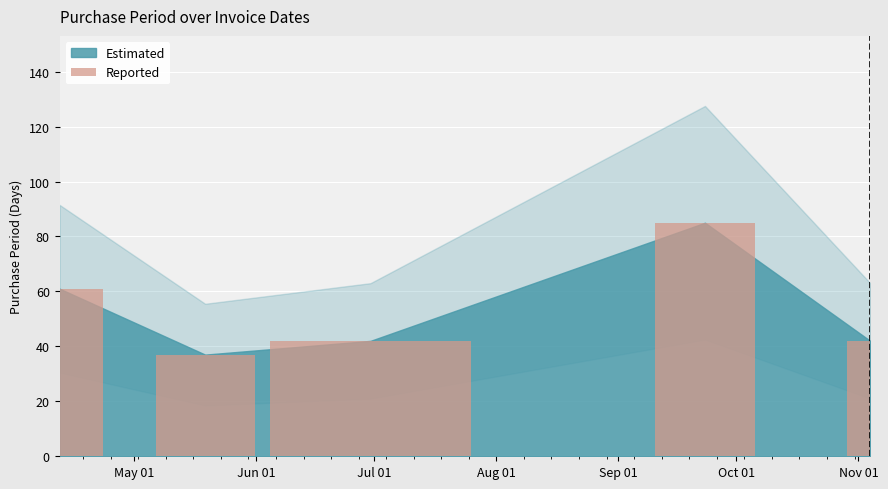

What is the difference between the maximum and minimum values?

48